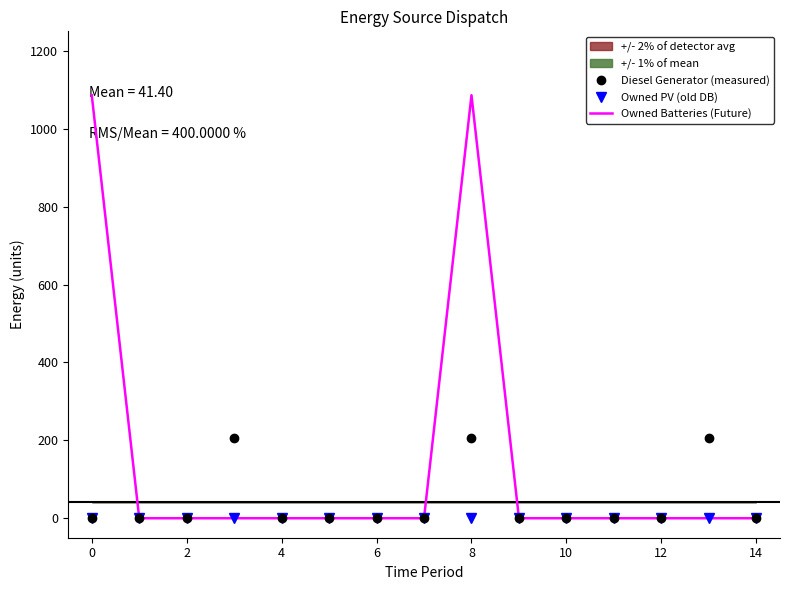

True or false: Owned PV (old DB) and Owned Batteries (Future) cross at least once.

False